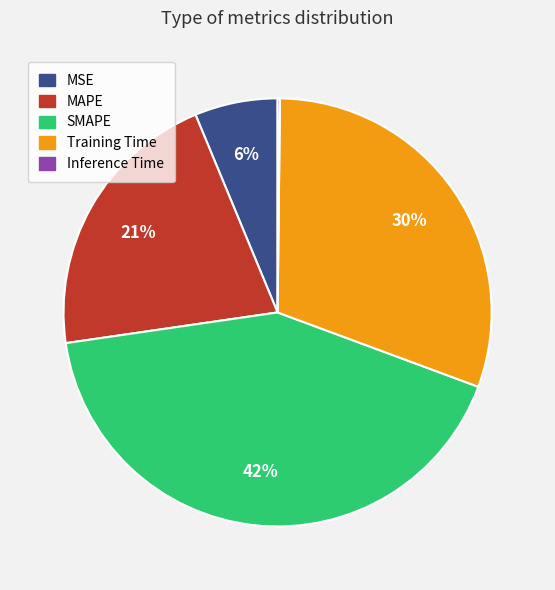

To the nearest percent, what percentage of the pie is MSE?

6%